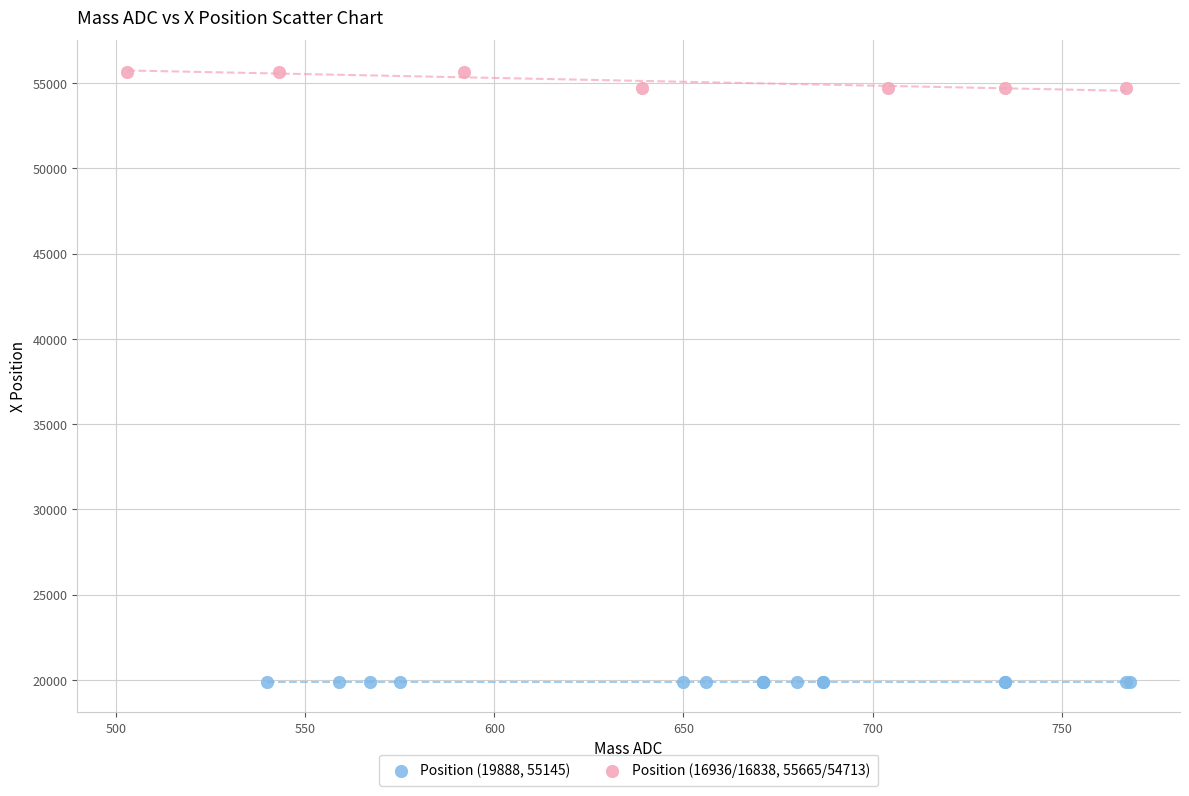

Which series reaches the maximum Y coordinate?

Position (16936/16838, 55665/54713)